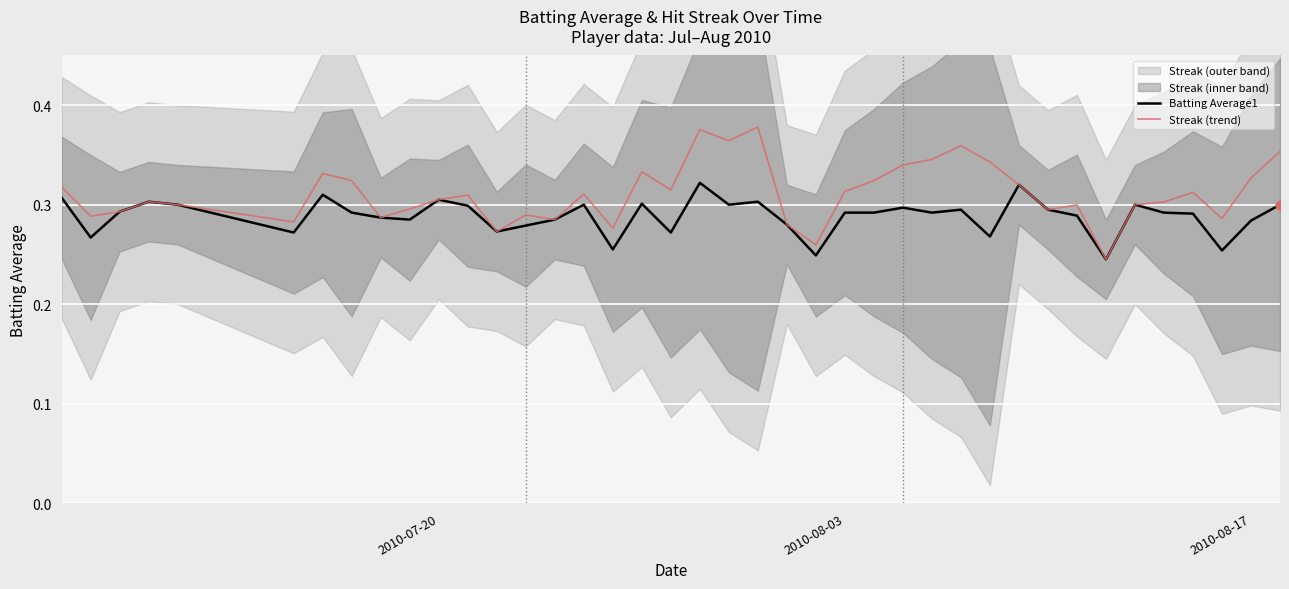

Is the value of Batting Average1 at 2010-08-03 greater than the value of Streak (trend) at 7?

No